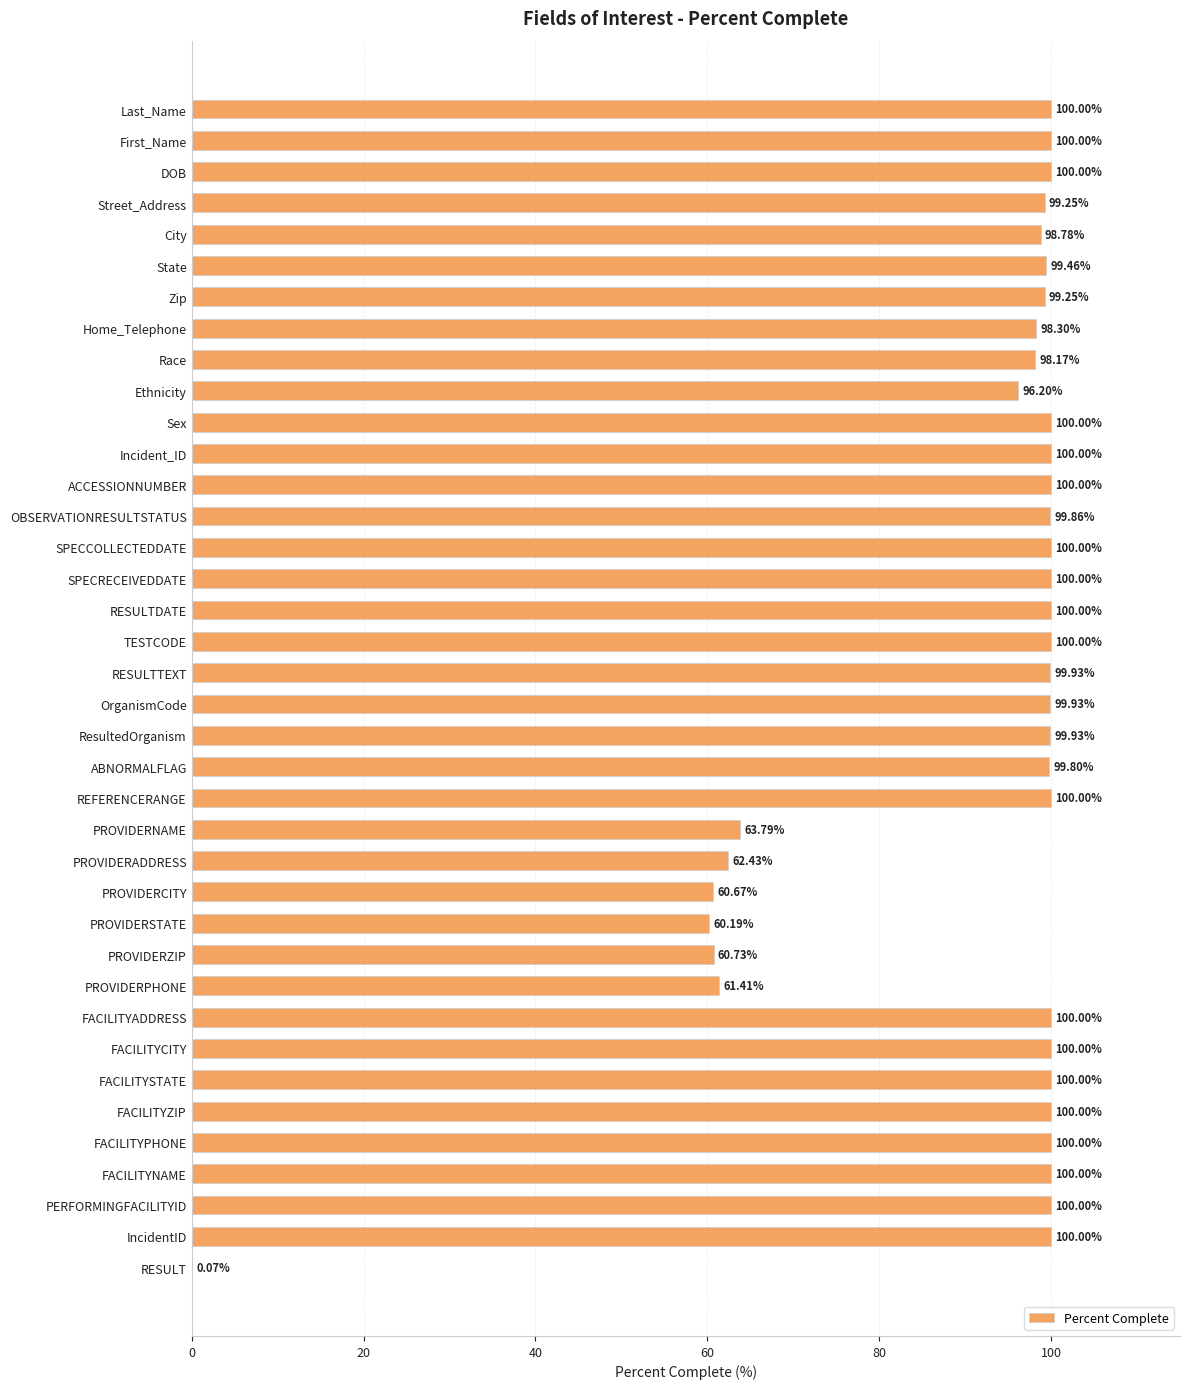

Count the number of categories in the chart.

38